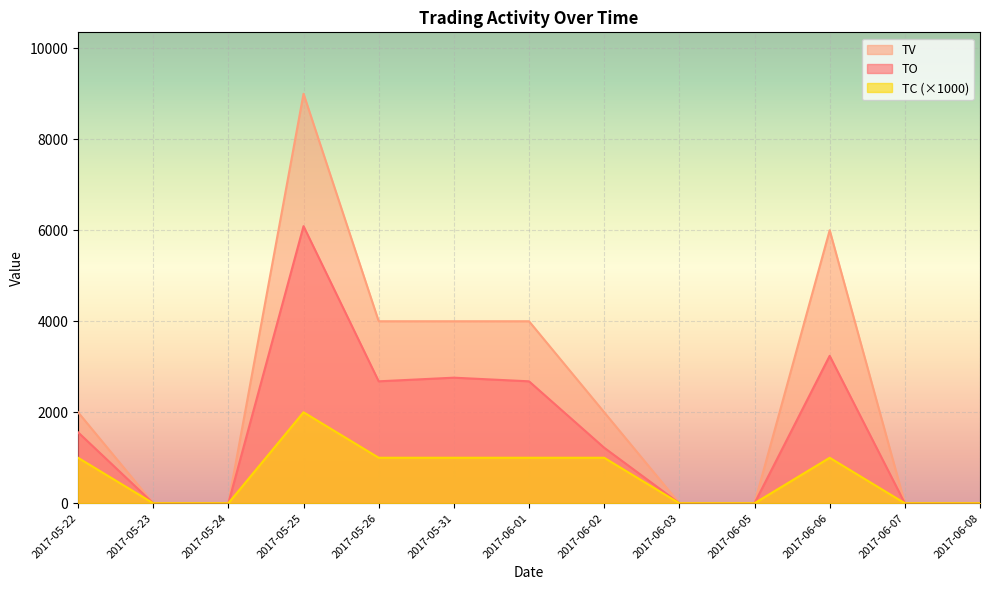

True or false: TC has a value of 1119 at 2017-06-03.

False